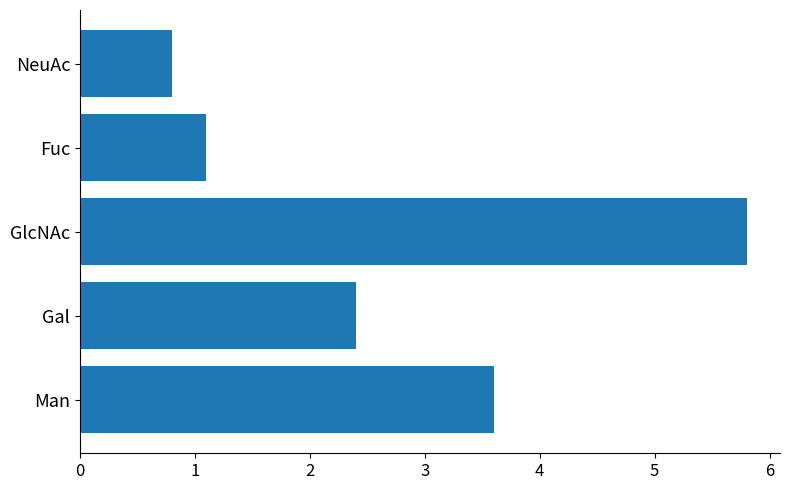

Reading bottom to top, what are all the values shown in this chart?

Man=3.6	Gal=2.4	GlcNAc=5.8	Fuc=1.1	NeuAc=0.8